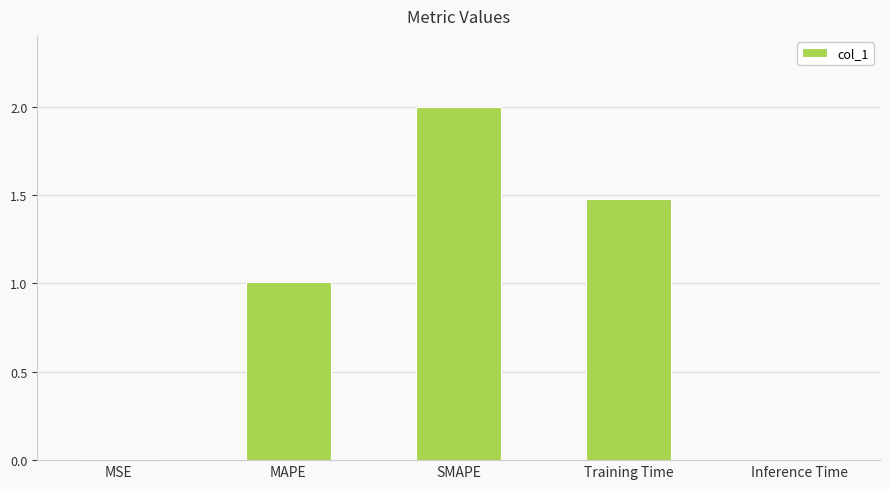

At which label does the data first exceed 1?

MAPE